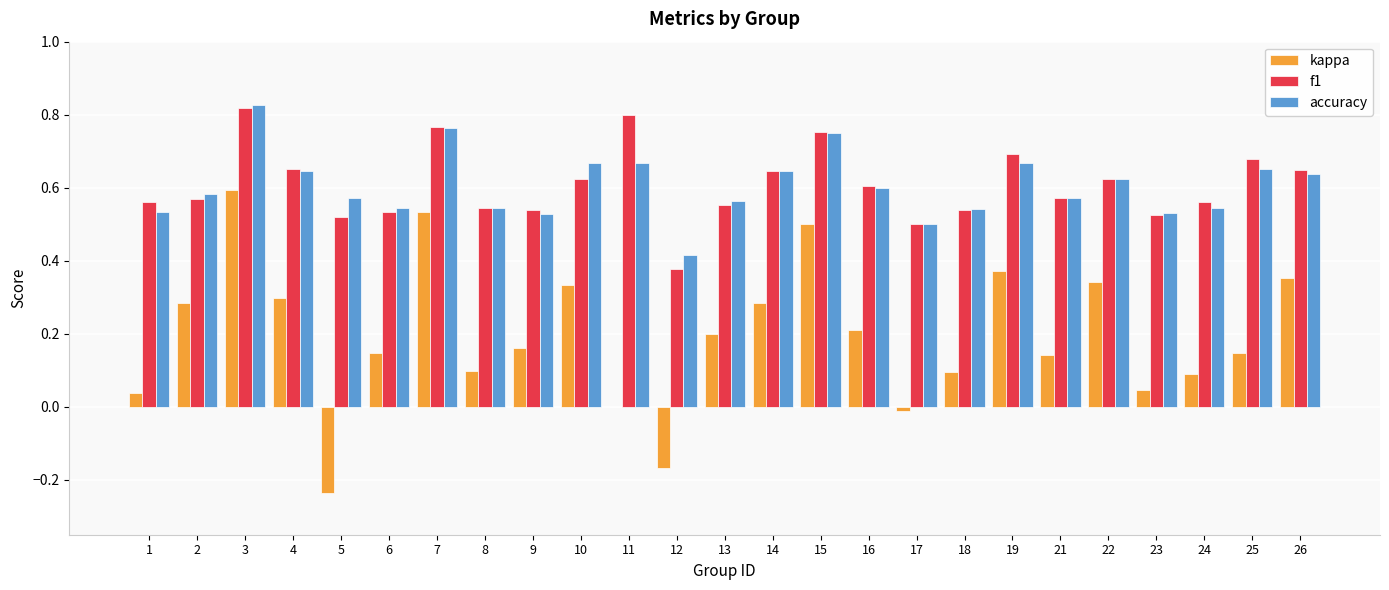

What are all the series names shown in the legend?

kappa, f1, accuracy